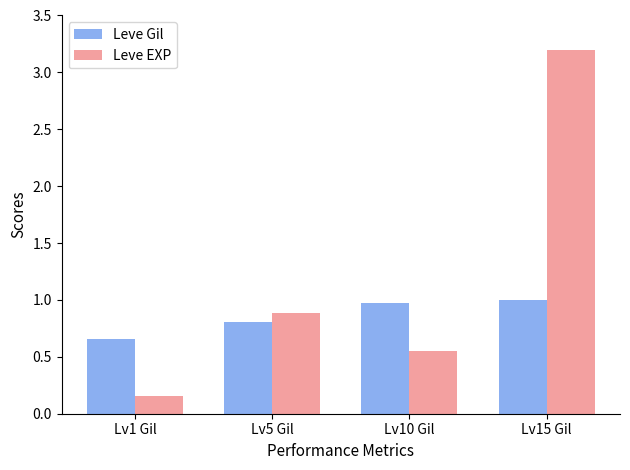

What is the difference between the Leve Gil values at Lv1 Gil and Lv10 Gil?

0.3